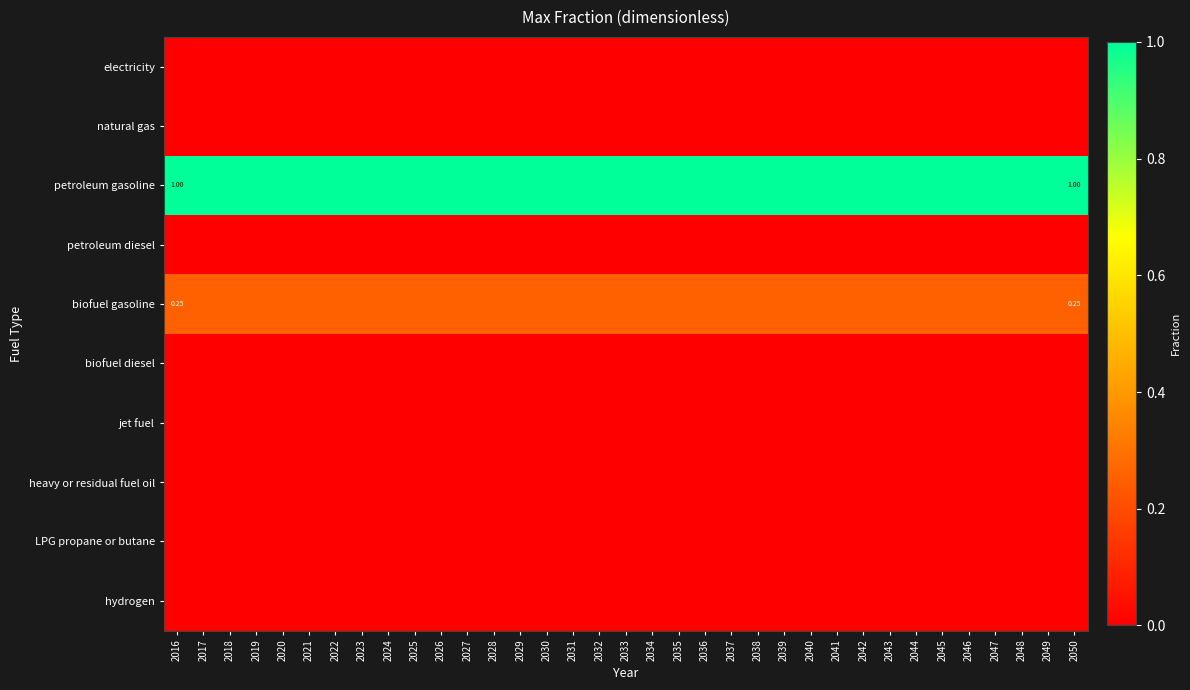

Is it true that LPG propane or butane equals 0.0 at 2049?

True